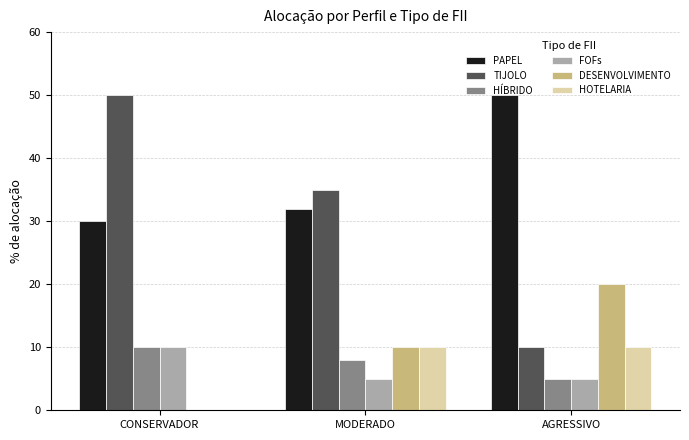

What is the sum of all DESENVOLVIMENTO values?

30